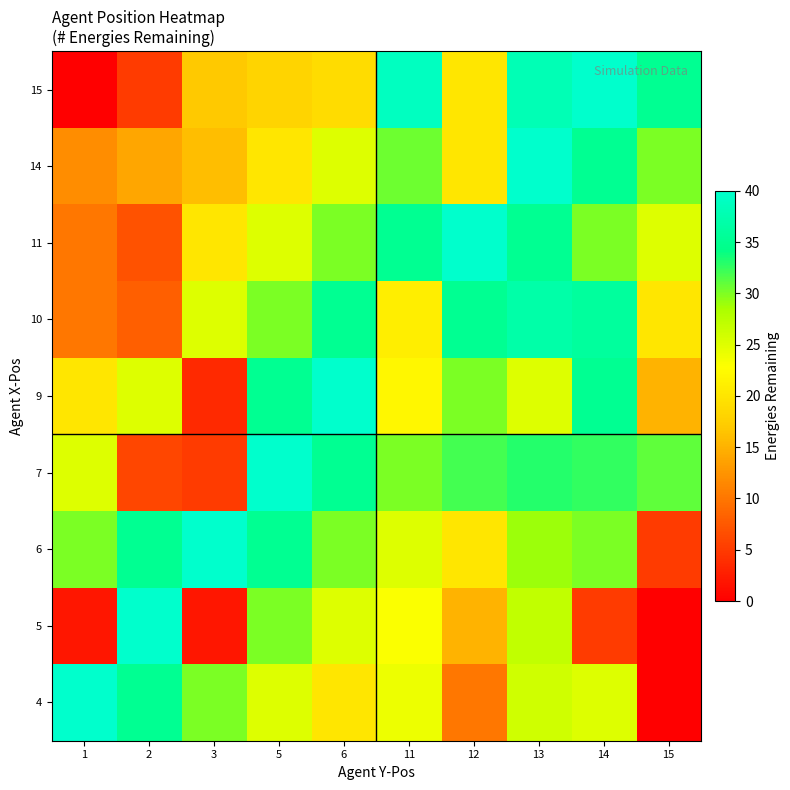

What is the maximum value shown in the chart?

40.0